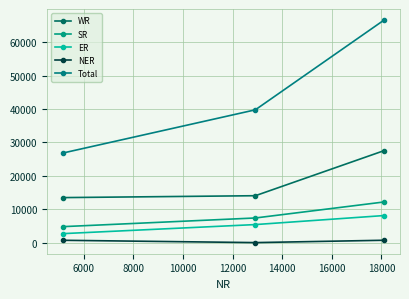

What is the value of the SR point at the 1st from the left?

4792